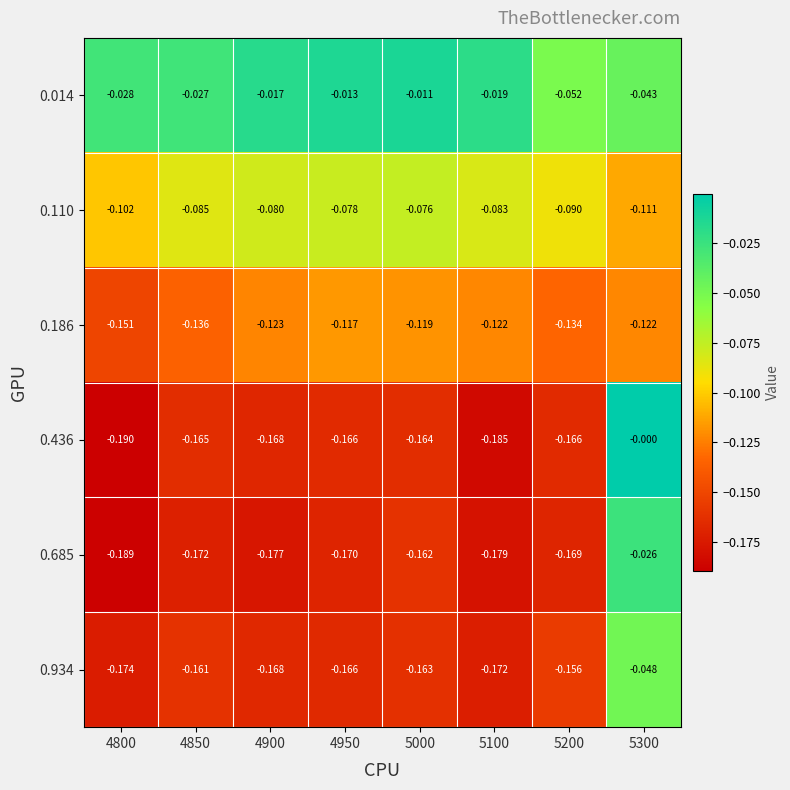

How many series are shown in this chart?

6